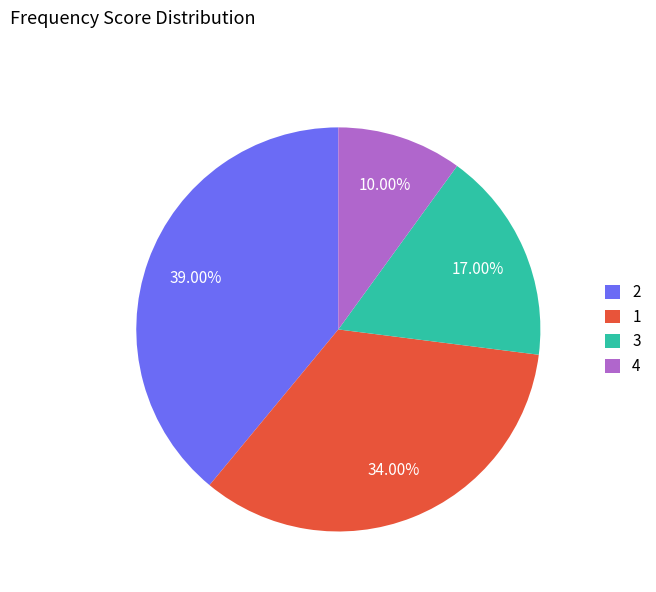

To the nearest percent, what is the difference between the largest and smallest slice percentages?

29%